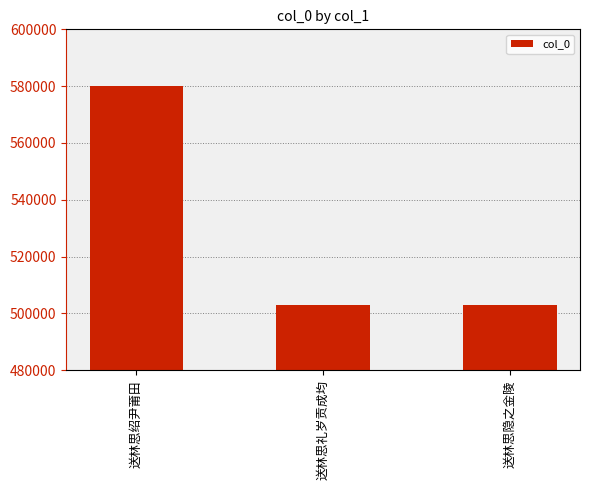

What is the average value?

528575